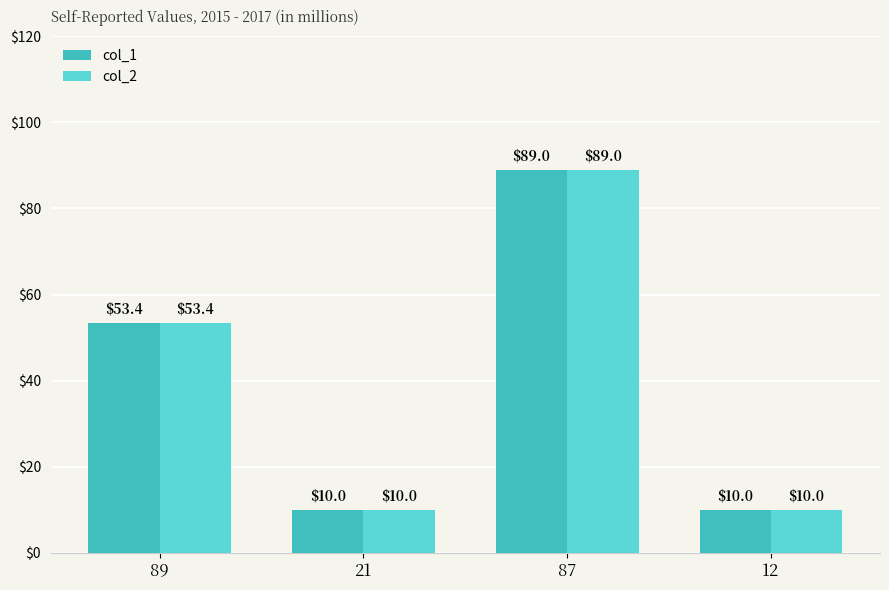

The col_2 series shows 89.0 at 87. True or false?

True